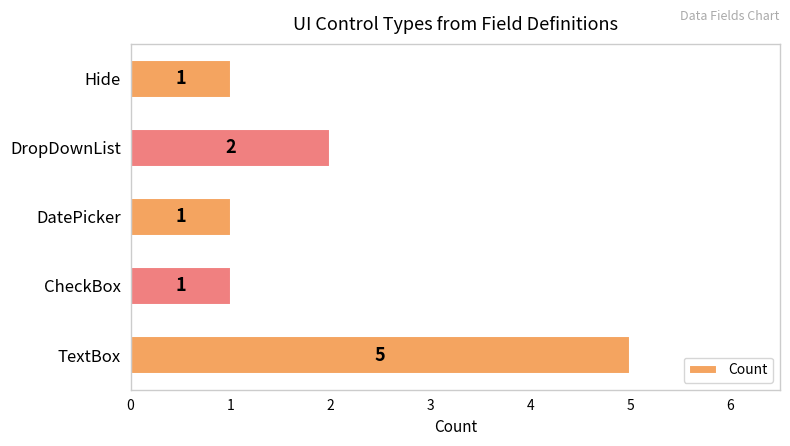

What is the smallest value displayed?

1